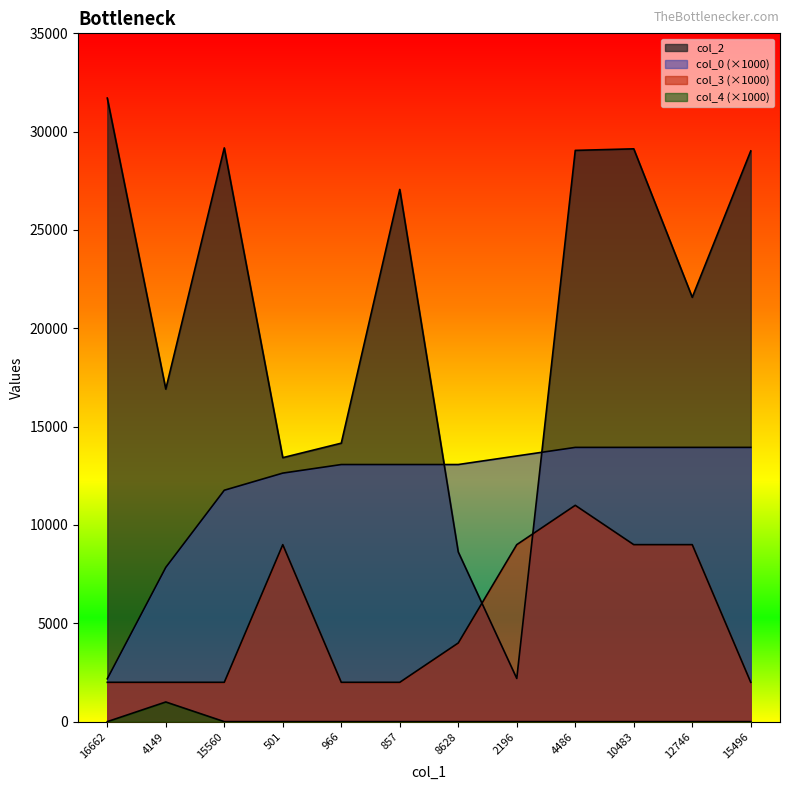

Reading left to right, transcribe all the data shown in this chart.

col_2: 31708.0	16910.0	29175.0	13423.0	14160.0	27063.0	8628.0	2196.0	29048.0	29127.0	21577.0	29020.0
col_0: 2178.9	7844.2	11766.3	12637.9	13073.7	13073.7	13073.7	13509.4	13945.2	13945.2	13945.2	13945.2
col_3: 2000.0	2000.0	2000.0	9000.0	2000.0	2000.0	4000.0	9000.0	11000.0	9000.0	9000.0	2000.0
col_4: 0.0	1000.0	0.0	0.0	0.0	0.0	0.0	0.0	0.0	0.0	0.0	0.0